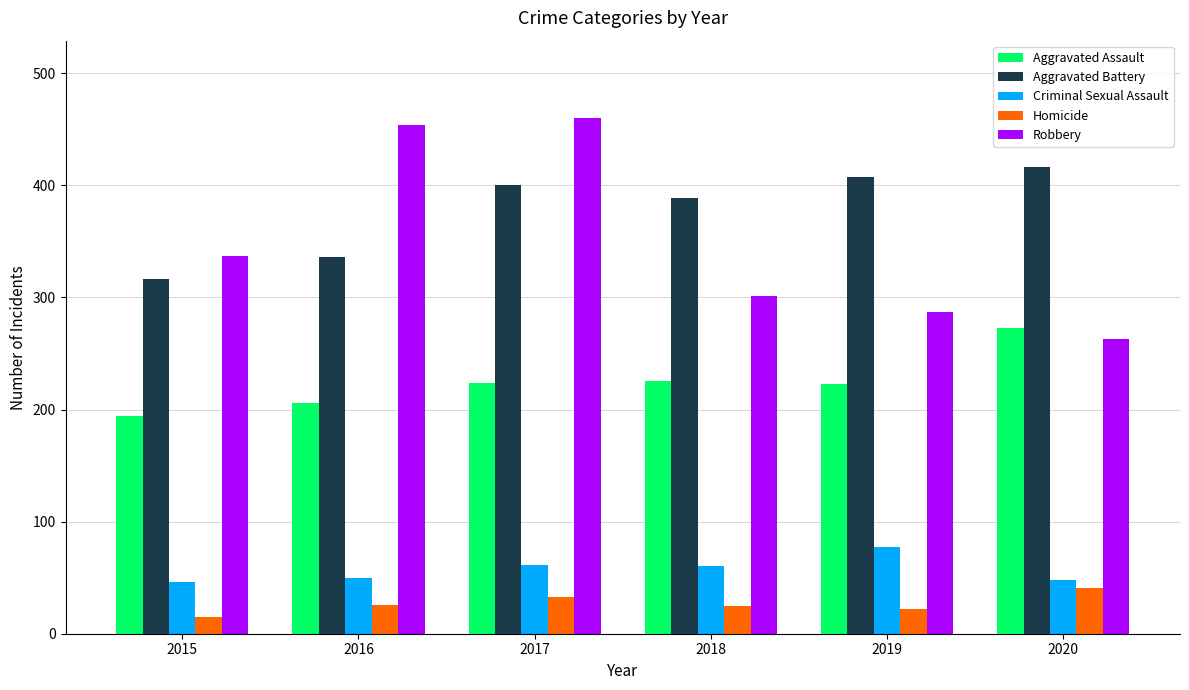

Which label corresponds to the smallest value in the chart?

2015